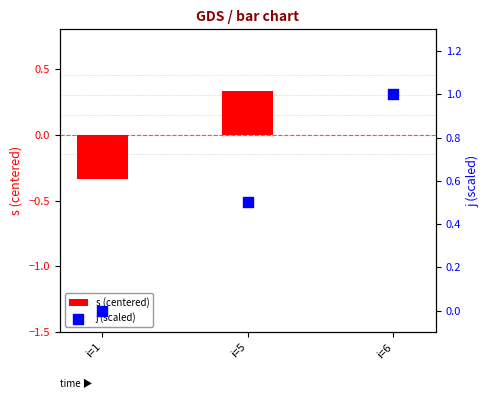

What are all the series names shown in the legend?

s (centered), j (scaled)